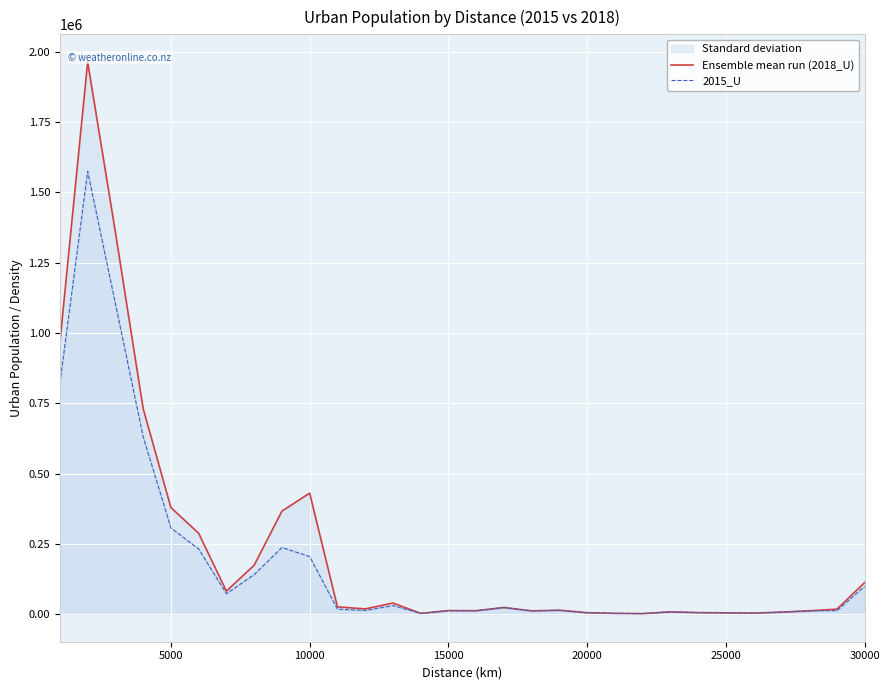

Read the 2015_U value at 10000, to the nearest 50.

204700